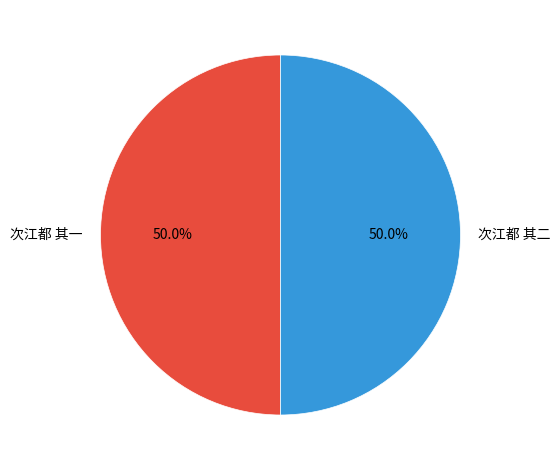

Is the sum of 次江都 其一 and 次江都 其二 greater than half?

Yes